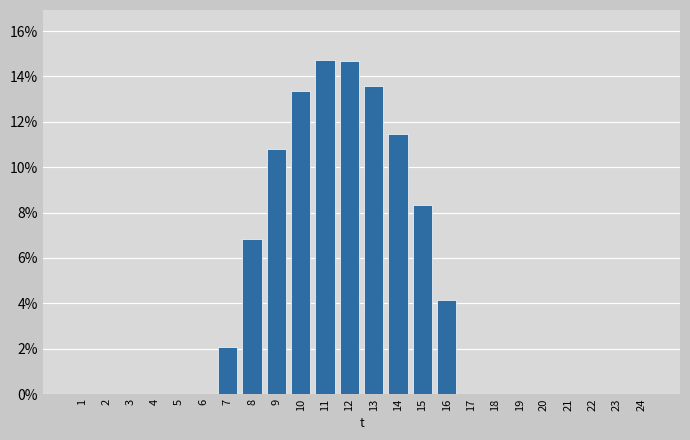

Reading left to right, list all the values displayed in this chart.

1=0.0	2=0.0	3=0.0	4=0.0	5=0.0	6=0.0	7=2.1	8=6.8	9=10.8	10=13.4	11=14.7	12=14.7	13=13.6	14=11.5	15=8.3	16=4.1	17=0.0	18=0.0	19=0.0	20=0.0	21=0.0	22=0.0	23=0.0	24=0.0